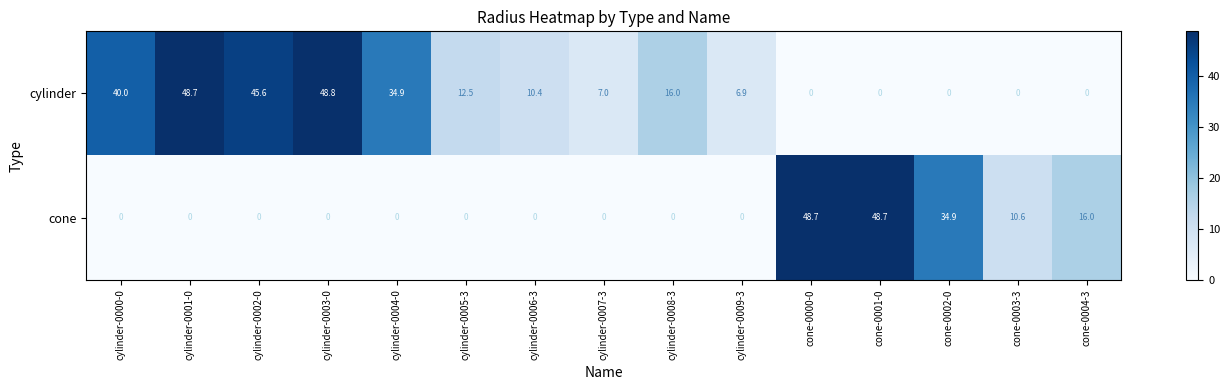

Where is cylinder nearest to the value 24?

cylinder-0008-3